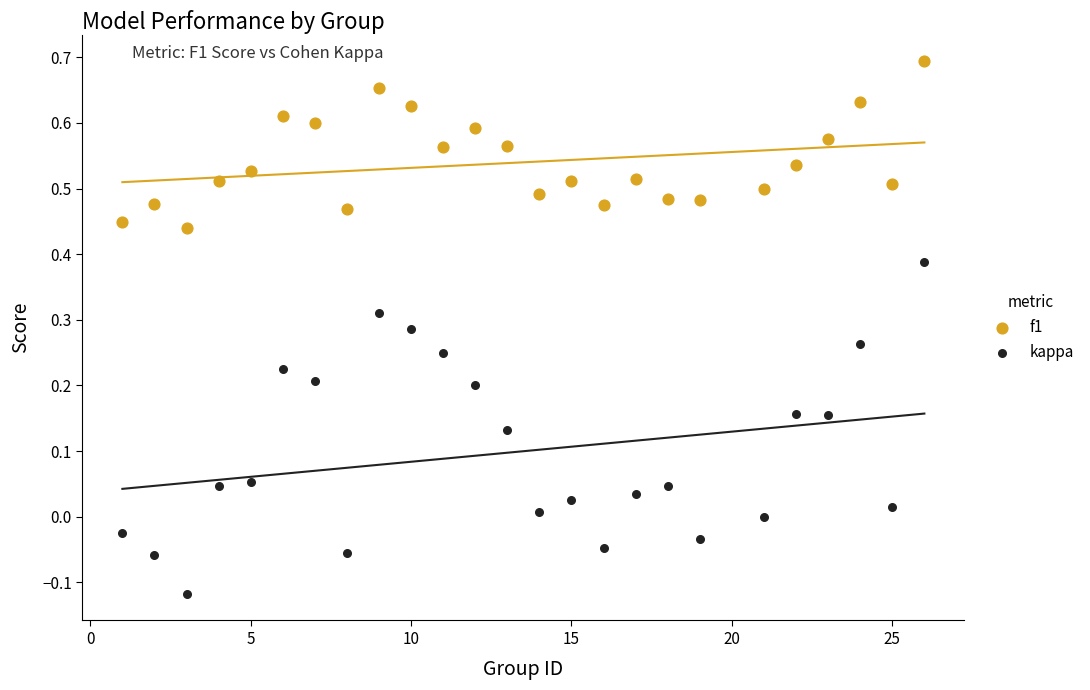

Across all data points, what is the range of X values (max minus min)?

25.0